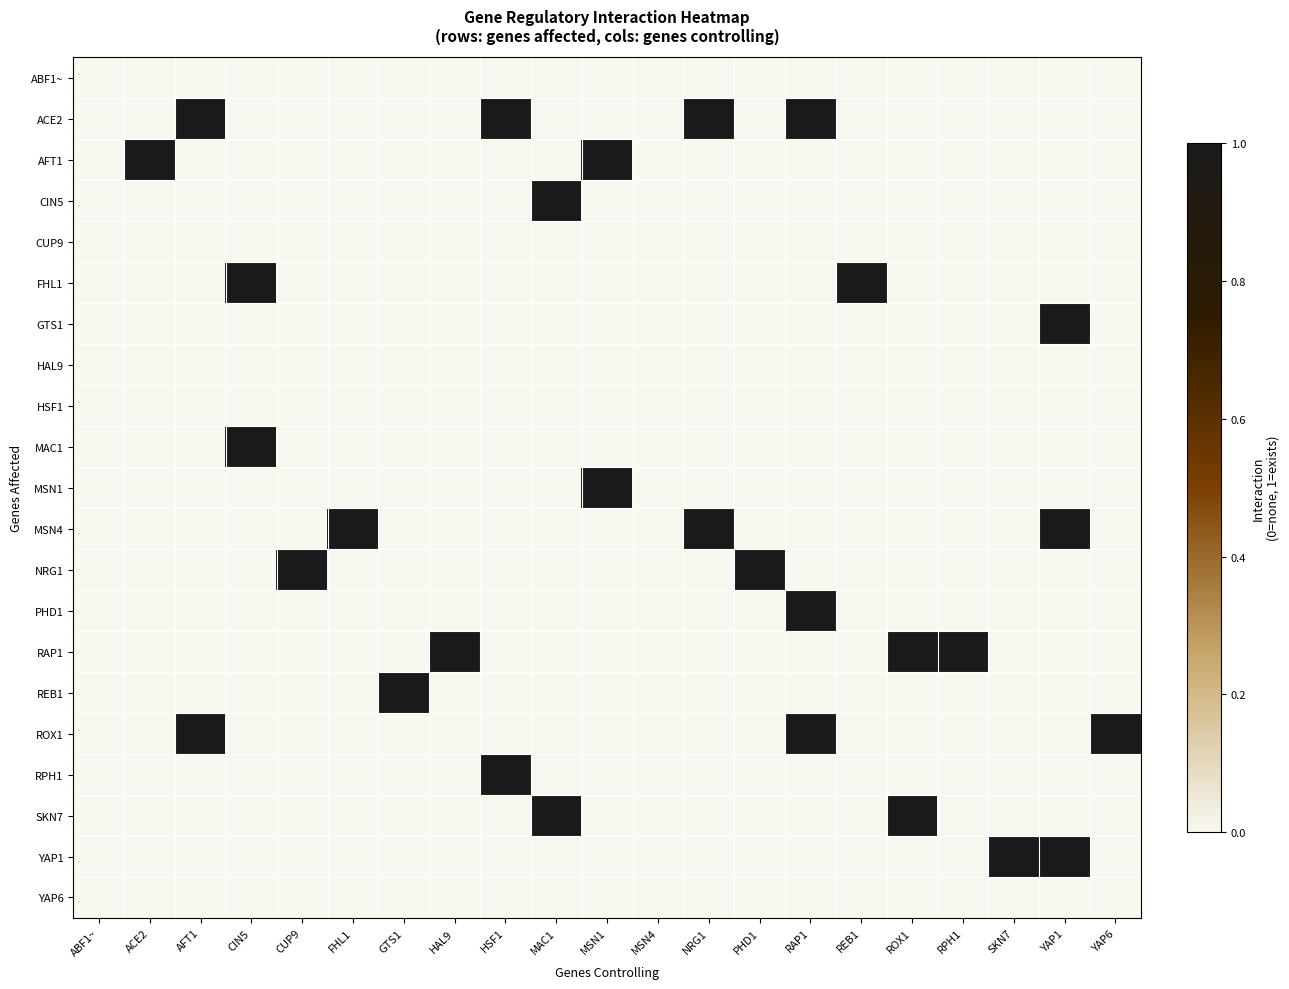

Which series has the largest total across all categories?

ACE2